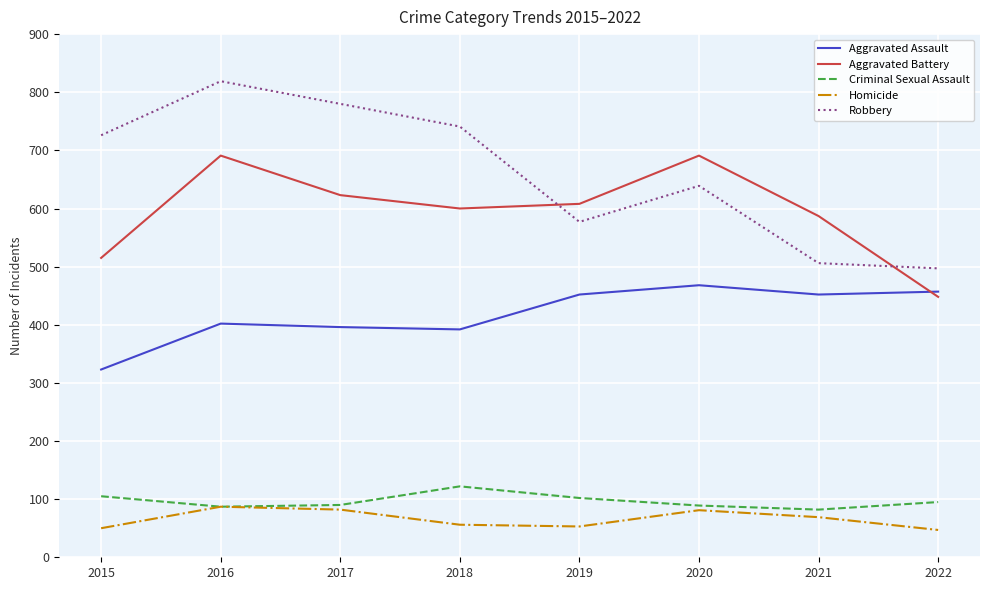

What is the difference between the Criminal Sexual Assault values at 2016 and 2017?

3